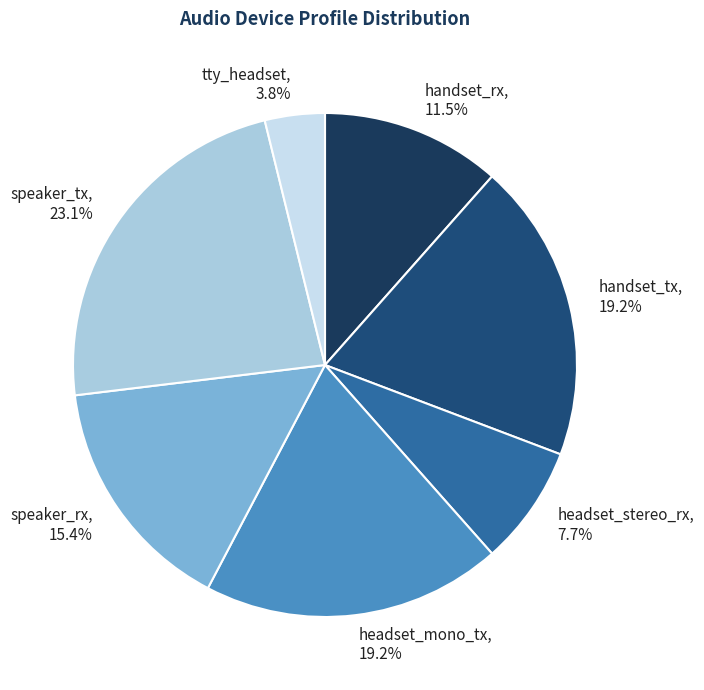

Which category has the smallest portion of the pie?

tty_headset